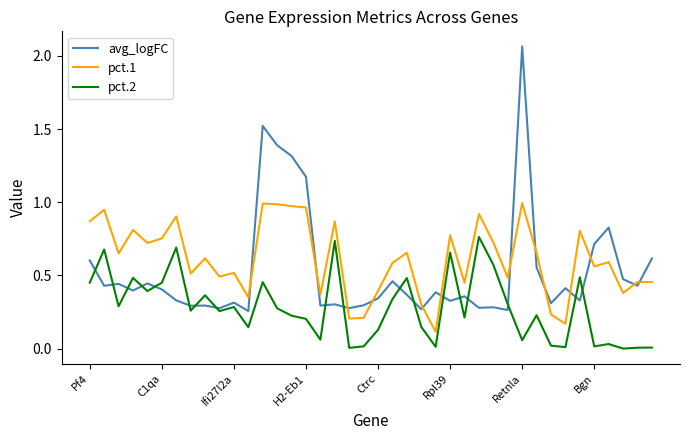

Rank the series by their average value, from highest to lowest.

pct.1, avg_logFC, pct.2